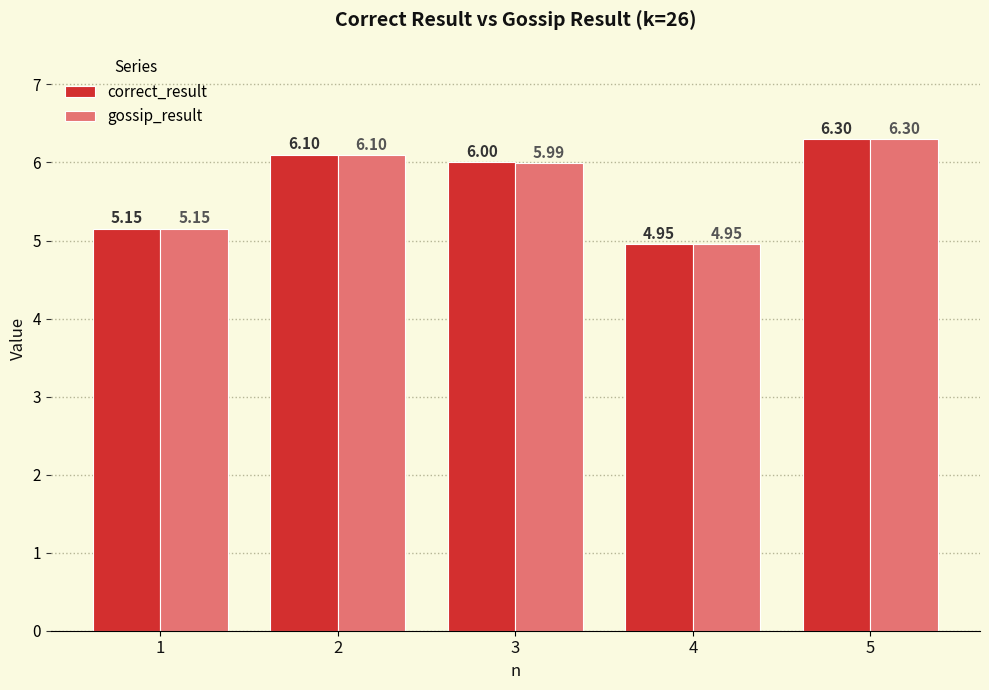

List the labels in order of gossip_result value, largest first.

5, 2, 3, 1, 4